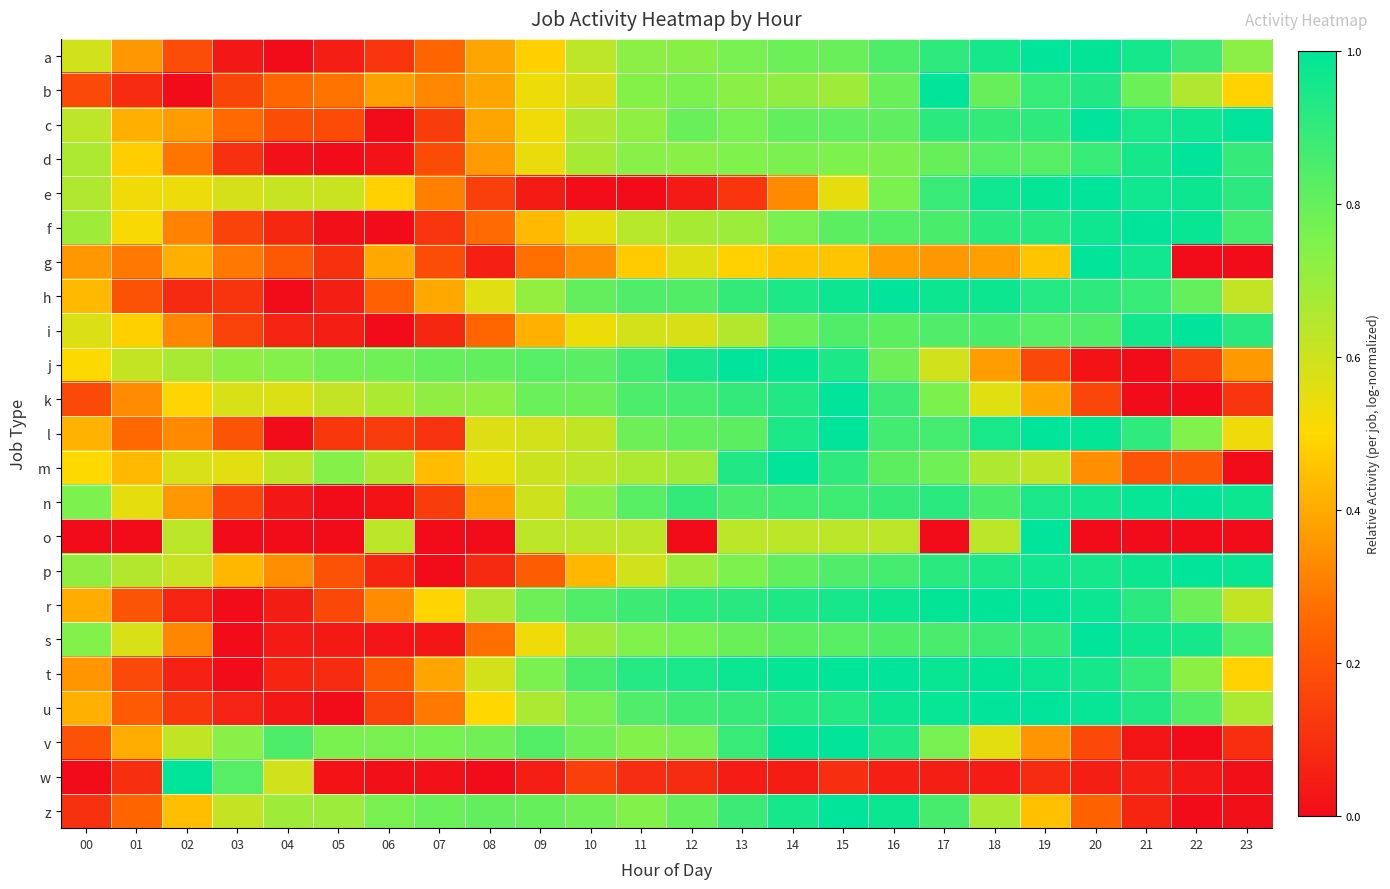

Reading left to right, extract all data points from this chart.

a: 00=0.6	01=0.4	02=0.2	03=0.0	04=0.0	05=0.1	06=0.1	07=0.2	08=0.4	09=0.5	10=0.6	11=0.7	12=0.7	13=0.8	14=0.8	15=0.8	16=0.8	17=0.9	18=1.0	19=1.0	20=1.0	21=1.0	22=0.9	23=0.7
b: 00=0.2	01=0.1	02=0.0	03=0.2	04=0.3	05=0.3	06=0.4	07=0.3	08=0.4	09=0.5	10=0.6	11=0.7	12=0.8	13=0.7	14=0.7	15=0.7	16=0.8	17=1.0	18=0.8	19=0.9	20=0.9	21=0.8	22=0.7	23=0.5
c: 00=0.6	01=0.4	02=0.4	03=0.3	04=0.2	05=0.2	06=0.0	07=0.1	08=0.4	09=0.5	10=0.7	11=0.7	12=0.8	13=0.8	14=0.8	15=0.8	16=0.8	17=0.9	18=0.9	19=0.9	20=1.0	21=0.9	22=1.0	23=1.0
d: 00=0.7	01=0.5	02=0.3	03=0.1	04=0.0	05=0.0	06=0.0	07=0.2	08=0.4	09=0.5	10=0.7	11=0.7	12=0.7	13=0.7	14=0.8	15=0.8	16=0.8	17=0.8	18=0.8	19=0.8	20=0.9	21=1.0	22=1.0	23=0.9
e: 00=0.7	01=0.5	02=0.5	03=0.6	04=0.6	05=0.6	06=0.5	07=0.3	08=0.1	09=0.0	10=0.0	11=0.0	12=0.0	13=0.1	14=0.3	15=0.5	16=0.8	17=0.9	18=1.0	19=1.0	20=1.0	21=1.0	22=1.0	23=0.9
f: 00=0.7	01=0.5	02=0.3	03=0.2	04=0.1	05=0.0	06=0.0	07=0.1	08=0.3	09=0.4	10=0.6	11=0.6	12=0.7	13=0.7	14=0.8	15=0.8	16=0.8	17=0.9	18=0.9	19=0.9	20=1.0	21=1.0	22=1.0	23=0.9
g: 00=0.4	01=0.3	02=0.4	03=0.3	04=0.2	05=0.1	06=0.4	07=0.2	08=0.1	09=0.3	10=0.3	11=0.5	12=0.6	13=0.5	14=0.5	15=0.5	16=0.4	17=0.4	18=0.4	19=0.5	20=1.0	21=1.0	22=0.0	23=0.0
h: 00=0.4	01=0.2	02=0.1	03=0.1	04=0.0	05=0.1	06=0.2	07=0.4	08=0.6	09=0.7	10=0.8	11=0.8	12=0.8	13=0.9	14=0.9	15=1.0	16=1.0	17=1.0	18=1.0	19=0.9	20=0.9	21=0.9	22=0.8	23=0.6
i: 00=0.6	01=0.5	02=0.3	03=0.1	04=0.1	05=0.1	06=0.0	07=0.1	08=0.3	09=0.4	10=0.5	11=0.6	12=0.6	13=0.6	14=0.8	15=0.8	16=0.8	17=0.8	18=0.9	19=0.8	20=0.8	21=1.0	22=1.0	23=0.9
j: 00=0.5	01=0.6	02=0.7	03=0.7	04=0.7	05=0.8	06=0.8	07=0.8	08=0.8	09=0.8	10=0.8	11=0.9	12=1.0	13=1.0	14=1.0	15=0.9	16=0.8	17=0.6	18=0.4	19=0.2	20=0.0	21=0.0	22=0.1	23=0.4
k: 00=0.2	01=0.3	02=0.5	03=0.6	04=0.6	05=0.6	06=0.7	07=0.7	08=0.7	09=0.8	10=0.8	11=0.8	12=0.9	13=0.9	14=0.9	15=1.0	16=0.9	17=0.8	18=0.6	19=0.4	20=0.2	21=0.0	22=0.0	23=0.1
l: 00=0.4	01=0.3	02=0.3	03=0.2	04=0.0	05=0.1	06=0.1	07=0.1	08=0.6	09=0.6	10=0.6	11=0.8	12=0.8	13=0.8	14=0.9	15=1.0	16=0.9	17=0.9	18=0.9	19=1.0	20=1.0	21=0.9	22=0.7	23=0.5
m: 00=0.5	01=0.4	02=0.6	03=0.6	04=0.6	05=0.7	06=0.7	07=0.4	08=0.5	09=0.6	10=0.6	11=0.7	12=0.7	13=0.9	14=1.0	15=0.9	16=0.8	17=0.8	18=0.7	19=0.6	20=0.3	21=0.2	22=0.2	23=0.0
n: 00=0.8	01=0.5	02=0.4	03=0.2	04=0.0	05=0.0	06=0.0	07=0.1	08=0.4	09=0.6	10=0.7	11=0.8	12=0.9	13=0.9	14=0.9	15=0.9	16=0.9	17=0.9	18=0.9	19=0.9	20=1.0	21=1.0	22=1.0	23=1.0
o: 00=0.0	01=0.0	02=0.6	03=0.0	04=0.0	05=0.0	06=0.6	07=0.0	08=0.0	09=0.6	10=0.6	11=0.6	12=0.0	13=0.6	14=0.6	15=0.6	16=0.6	17=0.0	18=0.6	19=1.0	20=0.0	21=0.0	22=0.0	23=0.0
p: 00=0.7	01=0.6	02=0.6	03=0.4	04=0.3	05=0.2	06=0.1	07=0.0	08=0.1	09=0.2	10=0.4	11=0.6	12=0.7	13=0.8	14=0.8	15=0.8	16=0.9	17=0.9	18=0.9	19=1.0	20=1.0	21=1.0	22=1.0	23=1.0
r: 00=0.4	01=0.2	02=0.1	03=0.0	04=0.0	05=0.2	06=0.3	07=0.5	08=0.7	09=0.8	10=0.8	11=0.9	12=0.9	13=0.9	14=0.9	15=1.0	16=1.0	17=1.0	18=1.0	19=1.0	20=1.0	21=0.9	22=0.8	23=0.6
s: 00=0.7	01=0.6	02=0.3	03=0.0	04=0.0	05=0.0	06=0.0	07=0.0	08=0.3	09=0.5	10=0.7	11=0.7	12=0.8	13=0.8	14=0.8	15=0.8	16=0.8	17=0.9	18=0.9	19=0.9	20=1.0	21=1.0	22=1.0	23=0.8
t: 00=0.4	01=0.2	02=0.1	03=0.0	04=0.1	05=0.1	06=0.2	07=0.4	08=0.6	09=0.8	10=0.9	11=0.9	12=0.9	13=1.0	14=1.0	15=1.0	16=1.0	17=1.0	18=1.0	19=1.0	20=1.0	21=0.9	22=0.7	23=0.5
u: 00=0.4	01=0.2	02=0.1	03=0.1	04=0.0	05=0.0	06=0.1	07=0.3	08=0.5	09=0.7	10=0.8	11=0.8	12=0.9	13=0.9	14=0.9	15=0.9	16=1.0	17=1.0	18=1.0	19=1.0	20=1.0	21=0.9	22=0.8	23=0.7
v: 00=0.2	01=0.4	02=0.6	03=0.7	04=0.8	05=0.8	06=0.8	07=0.8	08=0.8	09=0.8	10=0.8	11=0.7	12=0.8	13=0.9	14=1.0	15=1.0	16=0.9	17=0.8	18=0.6	19=0.4	20=0.2	21=0.0	22=0.0	23=0.1
w: 00=0.0	01=0.1	02=1.0	03=0.8	04=0.6	05=0.0	06=0.0	07=0.0	08=0.0	09=0.1	10=0.1	11=0.1	12=0.1	13=0.0	14=0.0	15=0.1	16=0.1	17=0.1	18=0.0	19=0.1	20=0.0	21=0.1	22=0.0	23=0.0
z: 00=0.1	01=0.2	02=0.4	03=0.6	04=0.7	05=0.7	06=0.8	07=0.8	08=0.8	09=0.8	10=0.8	11=0.7	12=0.8	13=0.9	14=1.0	15=1.0	16=1.0	17=0.9	18=0.7	19=0.4	20=0.2	21=0.1	22=0.0	23=0.0